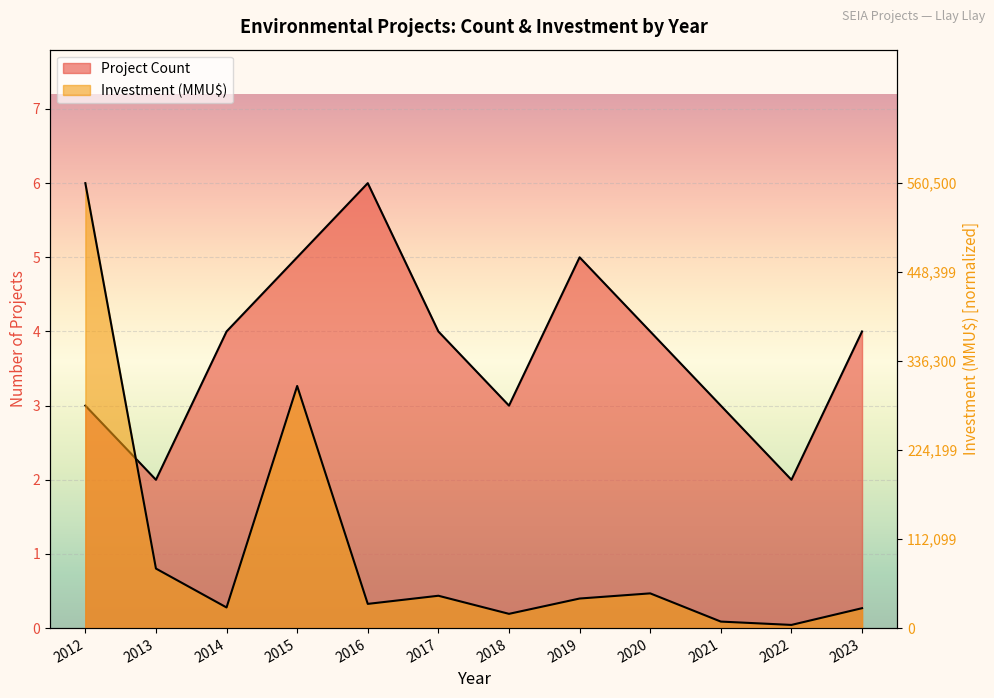

True or false: Investment (MMU$) has more than 0 points higher than both neighbors.

True